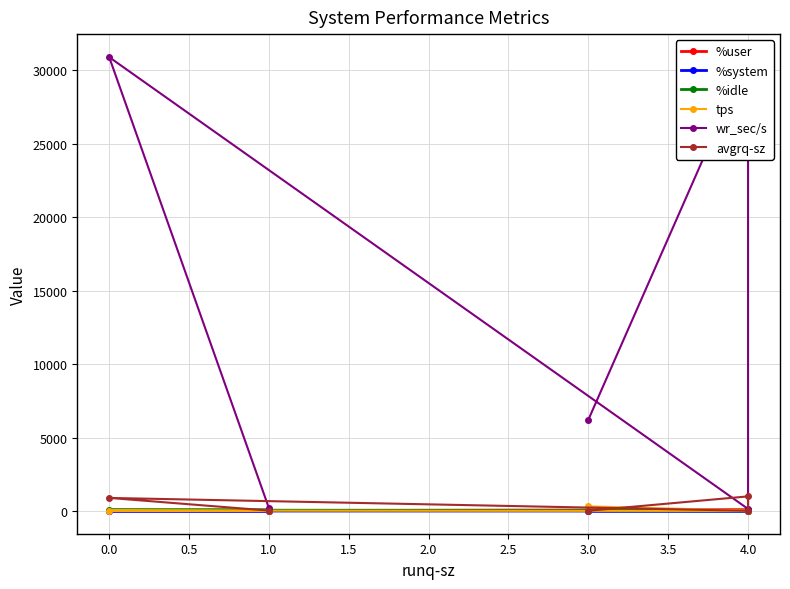

Reading left to right, extract all data points from this chart.

%user: 65.2	52.3	84.9	27.8	20.5
%system: 2.8	2.7	2.6	1.4	1.4
%idle: 30.4	43.7	12.5	70.7	78.1
tps: 315.0	31.0	8.2	34.6	6.8
wr_sec/s: 6216.0	30931.2	142.4	30907.2	198.4
avgrq-sz: 19.7	997.8	17.4	893.3	29.6